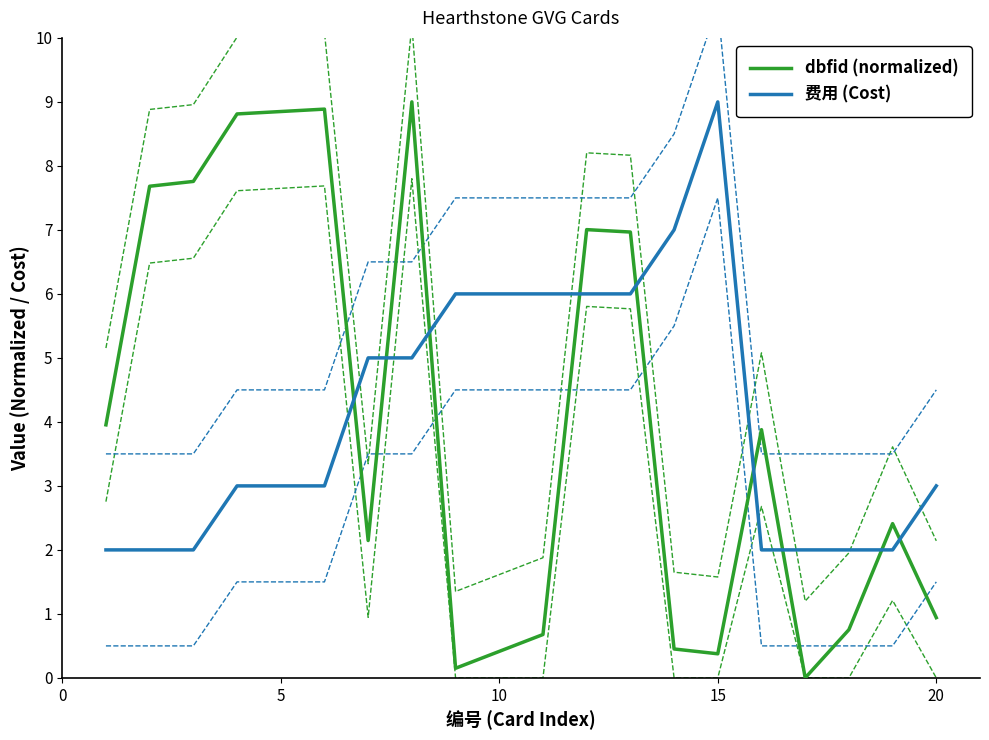

The value of 费用 (Cost) at 5 is 3.0. True or false?

True